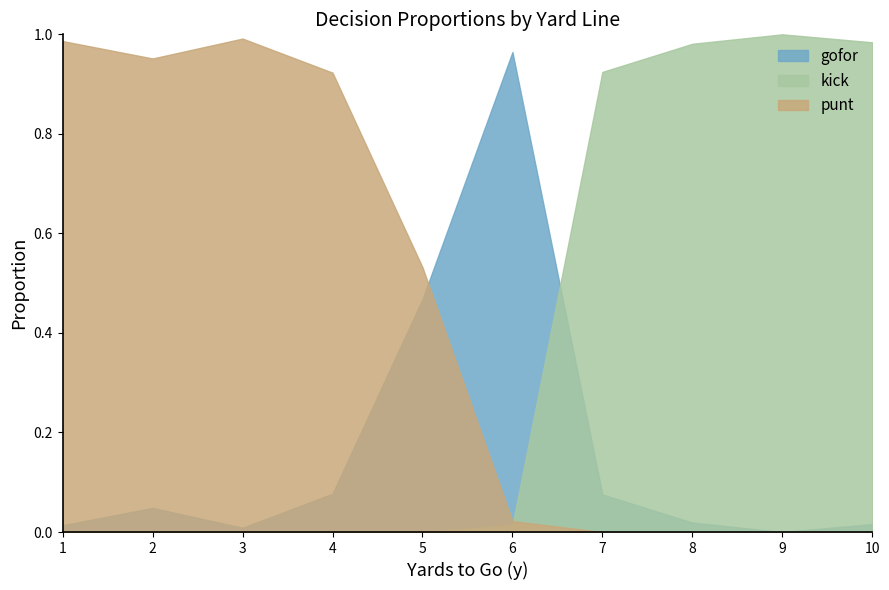

At how many categories does at least one series exceed 0?

10